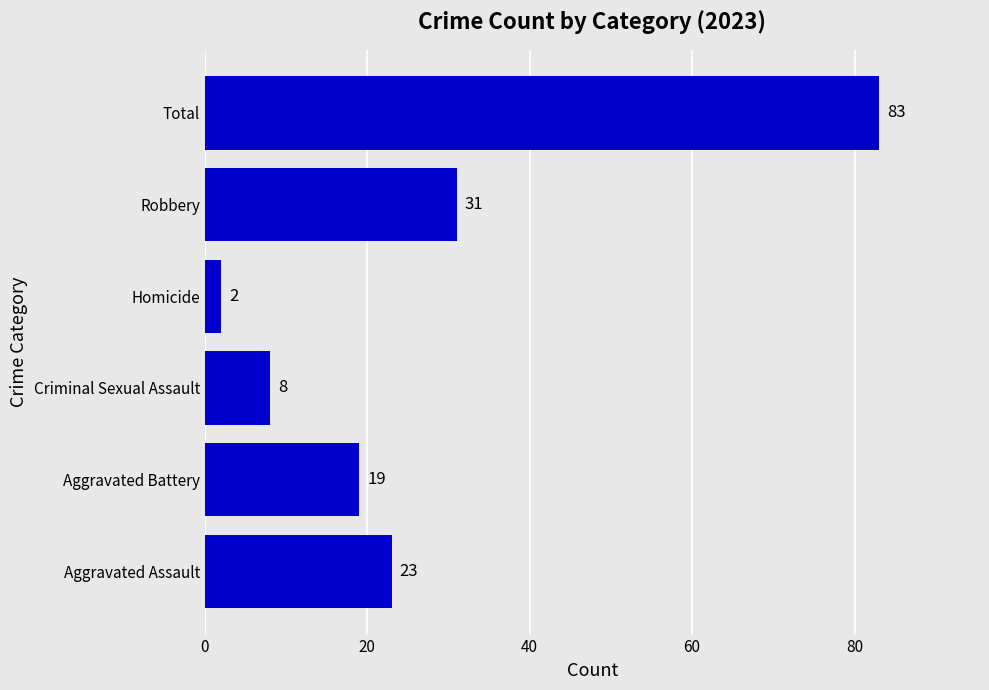

How many values are below 23?

3